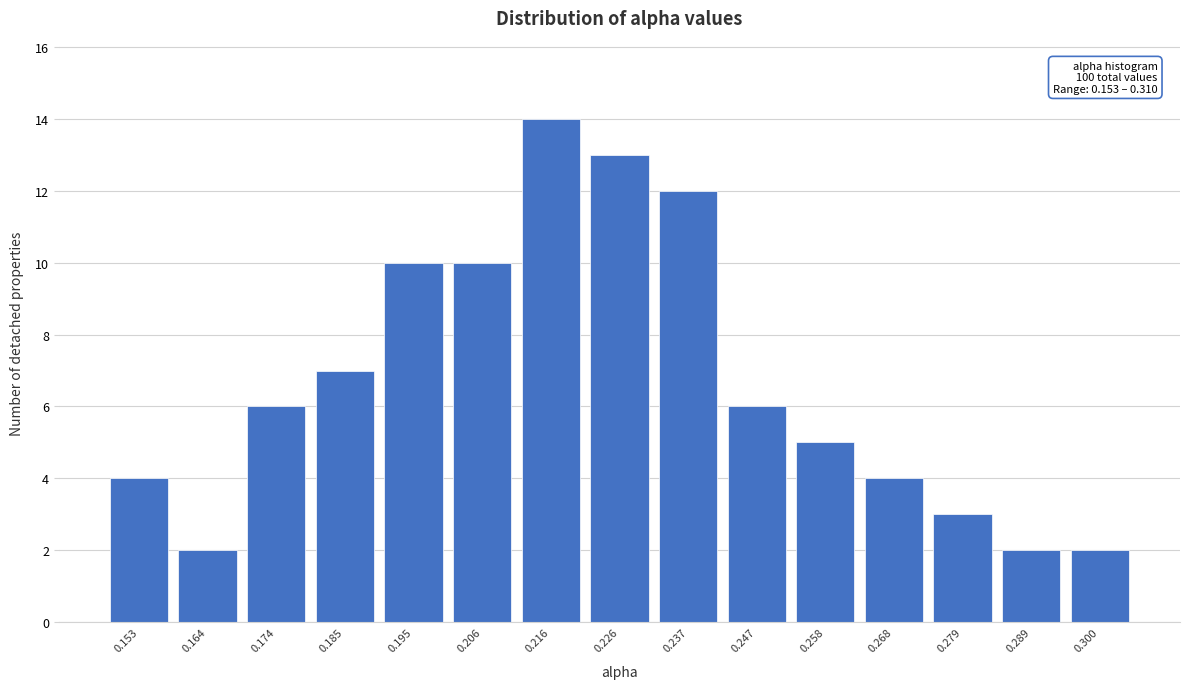

Reading left to right, what are all the values shown in this chart?

0.153=4	0.164=2	0.174=6	0.185=7	0.195=10	0.206=10	0.216=14	0.226=13	0.237=12	0.247=6	0.258=5	0.268=4	0.279=3	0.289=2	0.300=2